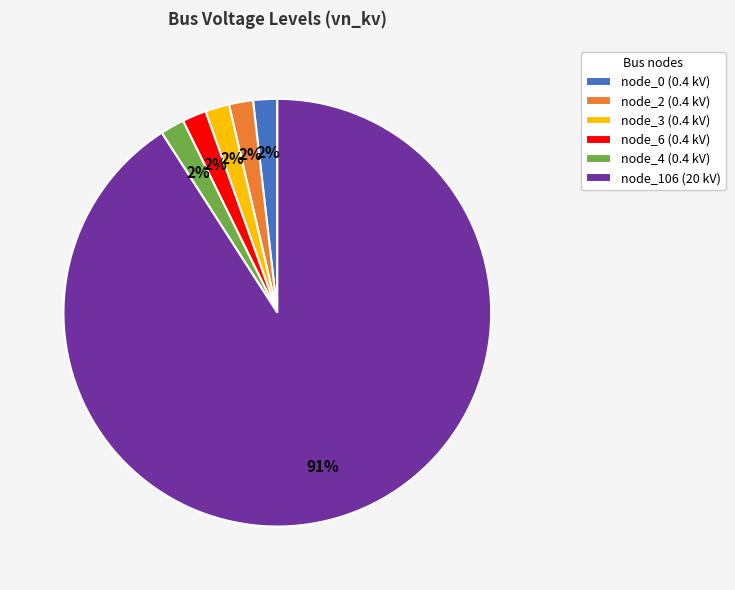

Which category has the biggest portion of the pie?

node_106 (20 kV)